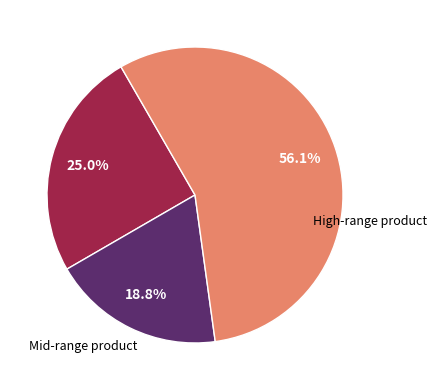

Does any single category account for the majority?

Yes